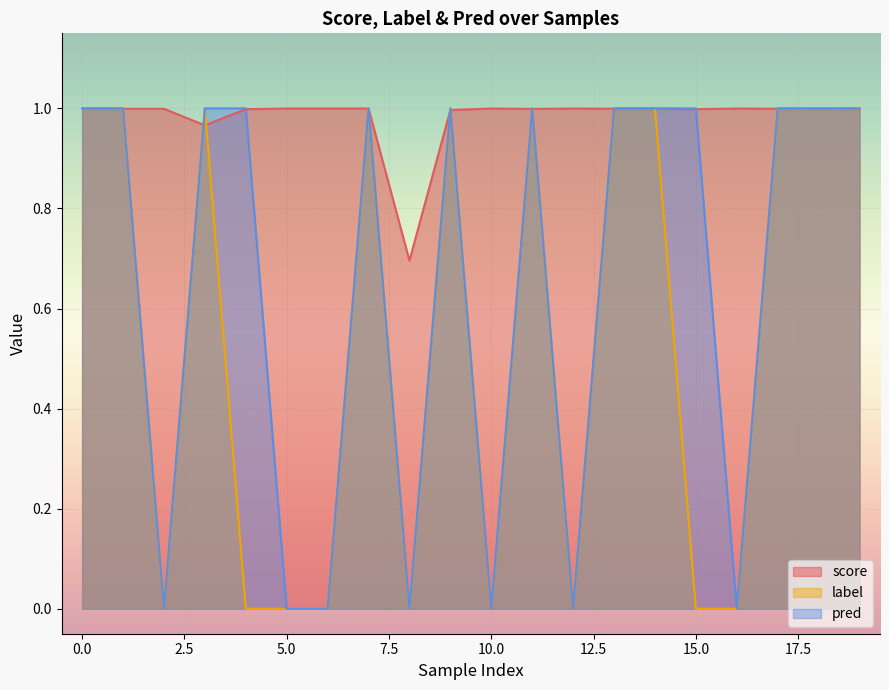

Between 18 and 10, which is larger?

10